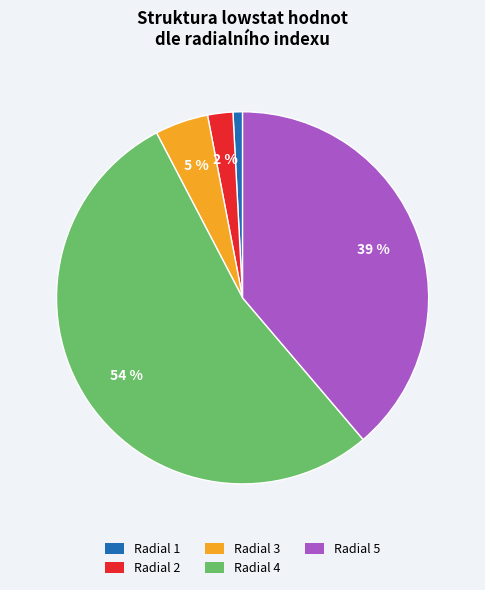

To the nearest percent, what is the average slice percentage?

20%